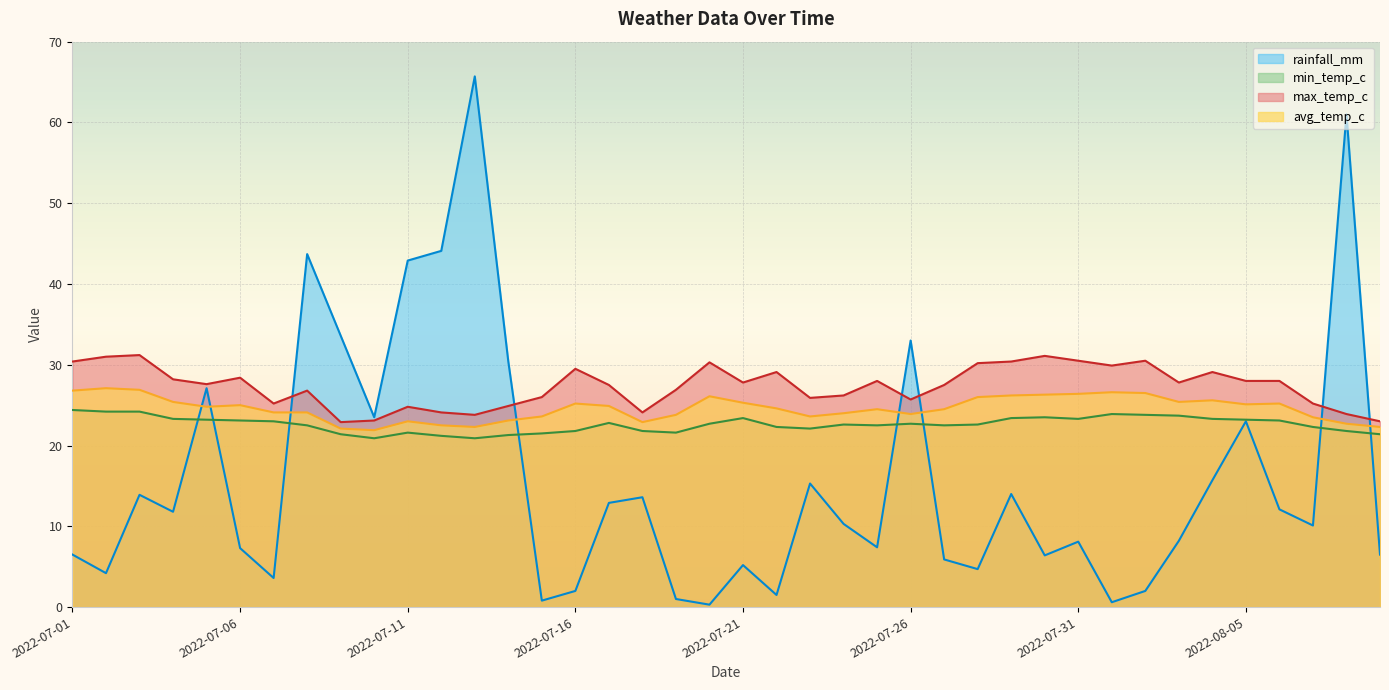

What are all the series names shown in the legend?

rainfall_mm, min_temp_c, max_temp_c, avg_temp_c